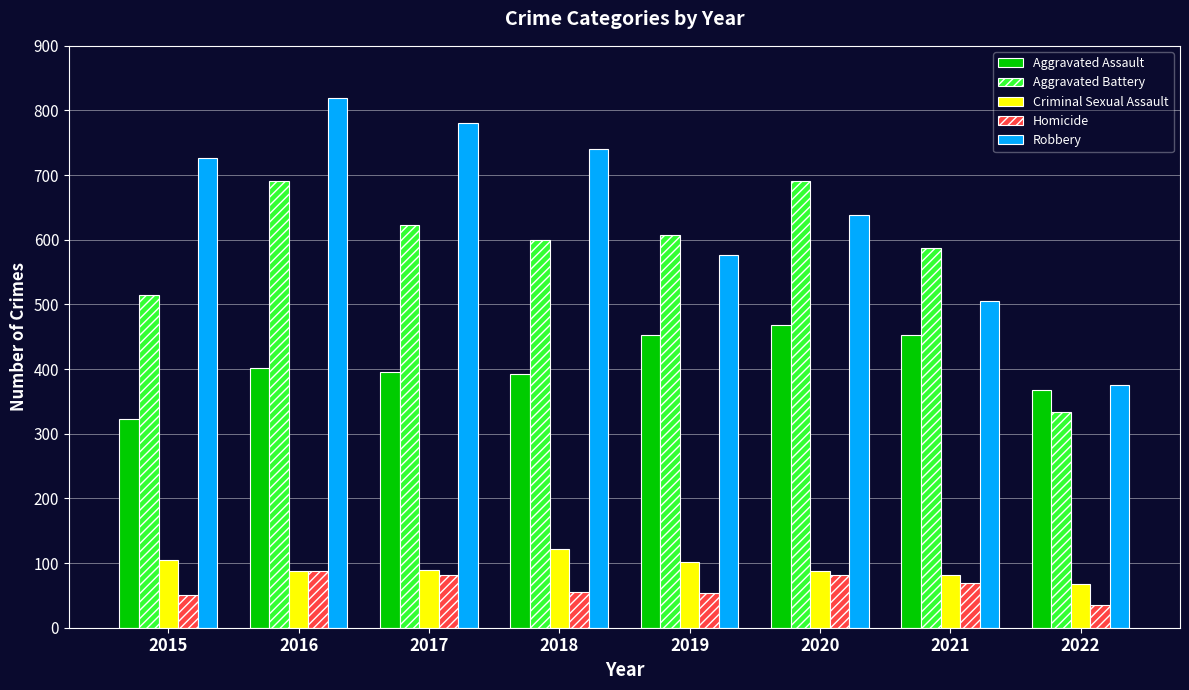

How many bars are there in total?

40